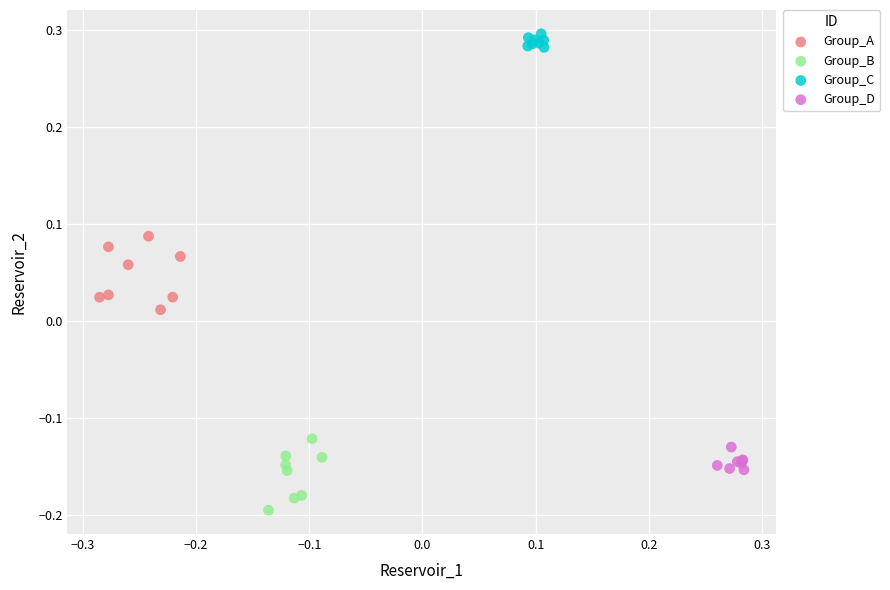

Which series contains the lowest Y value?

Group_B